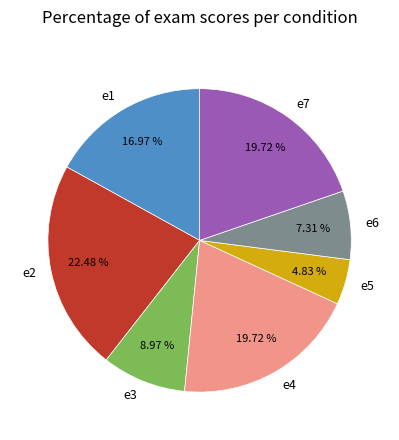

Is there a majority slice in this chart?

No